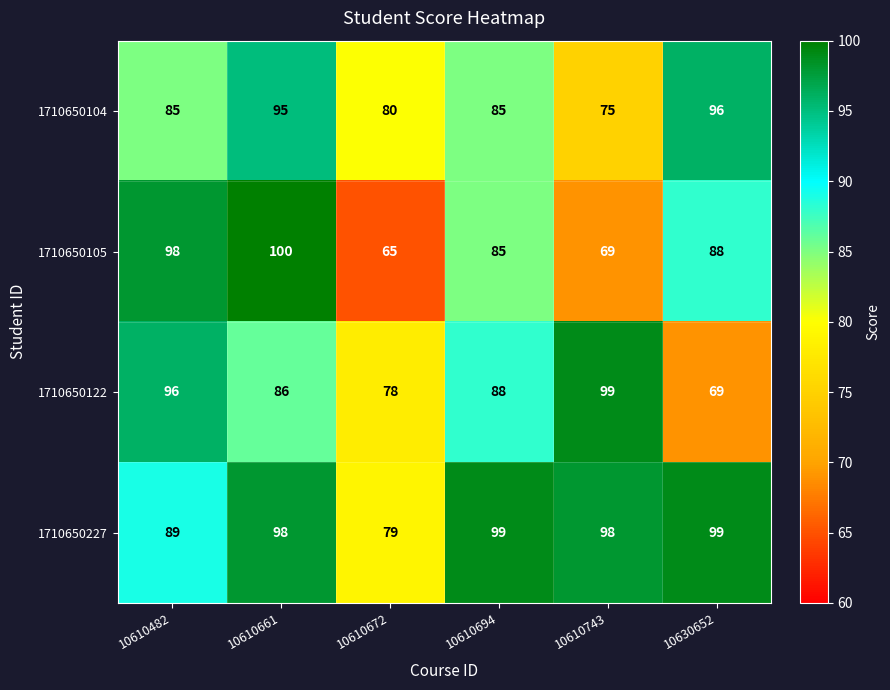

What is the greatest value displayed?

100